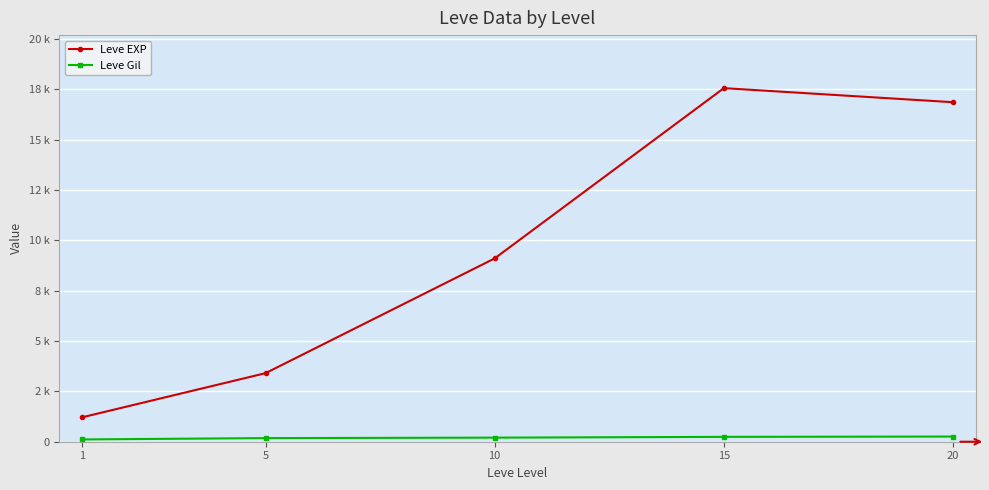

Which category has the lowest value in the Leve Gil series?

1